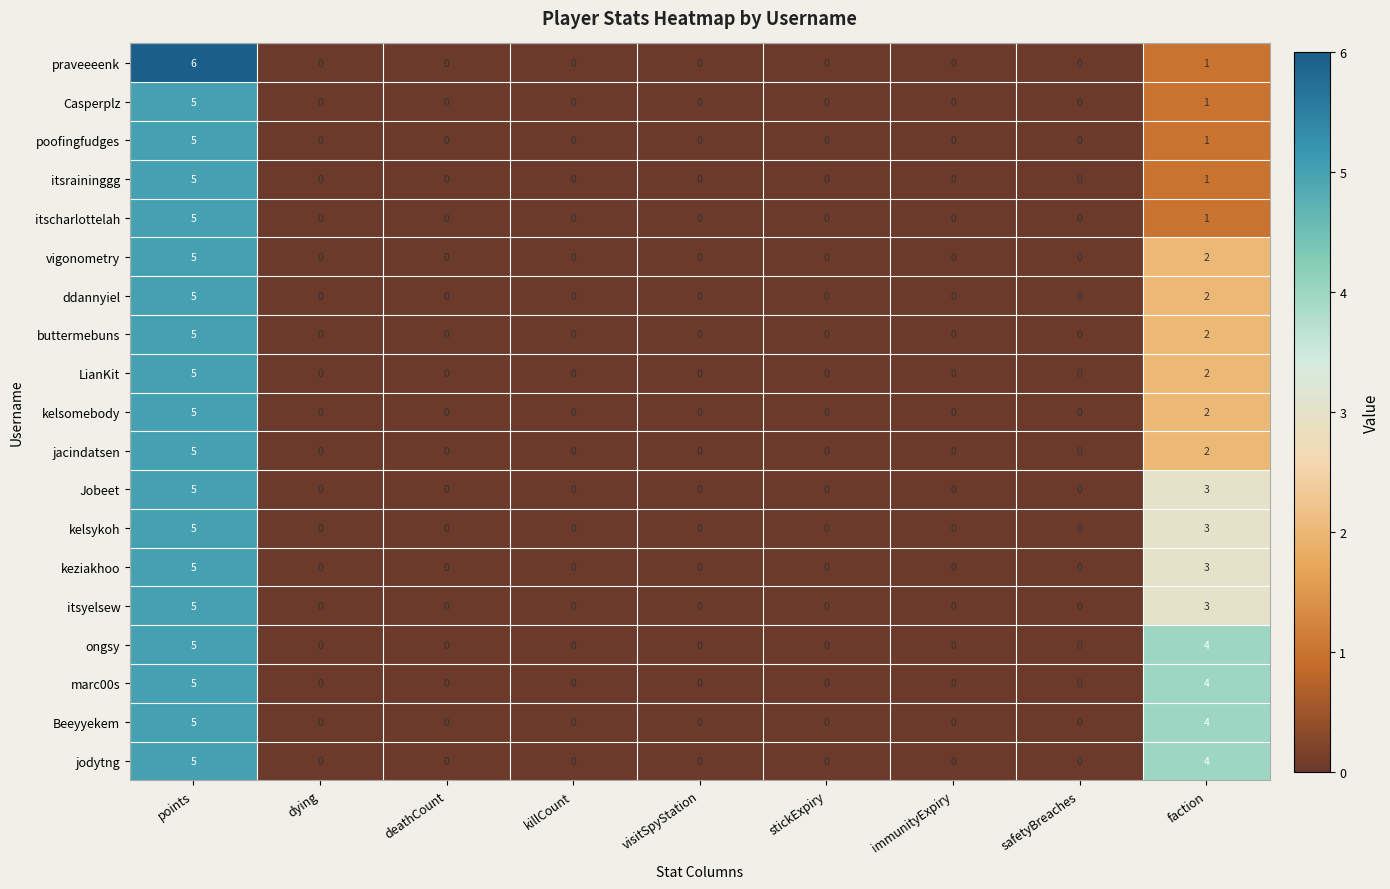

The itsraininggg series shows 3 at dying. True or false?

False